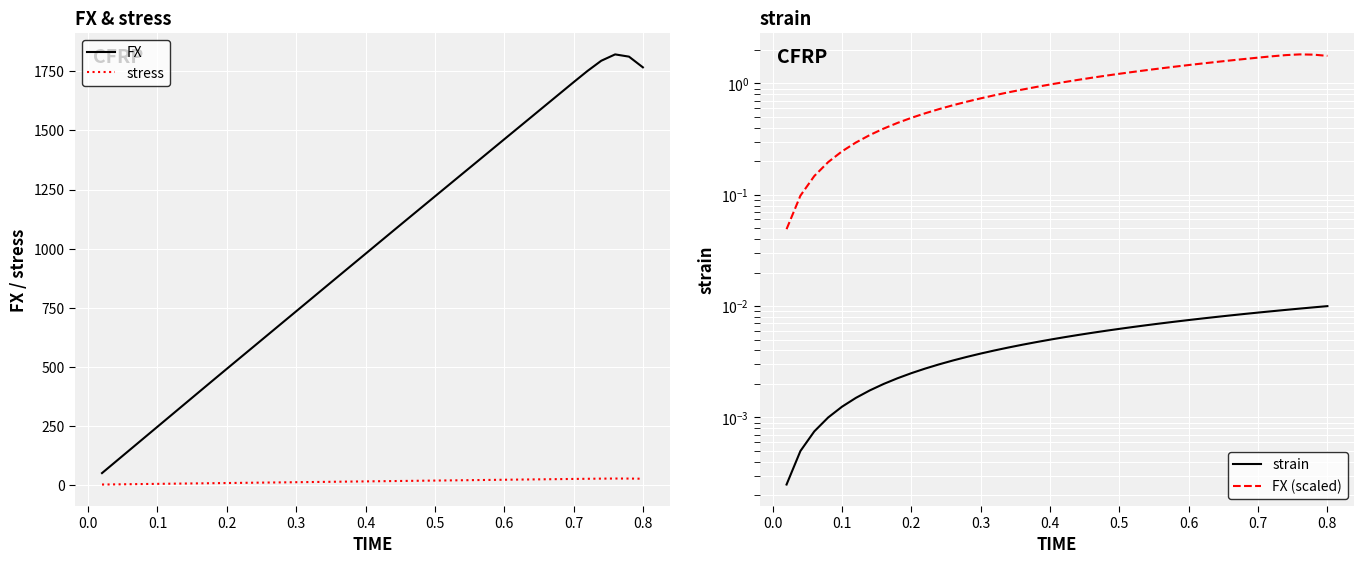

How many data points in FX are less than 1026?

20